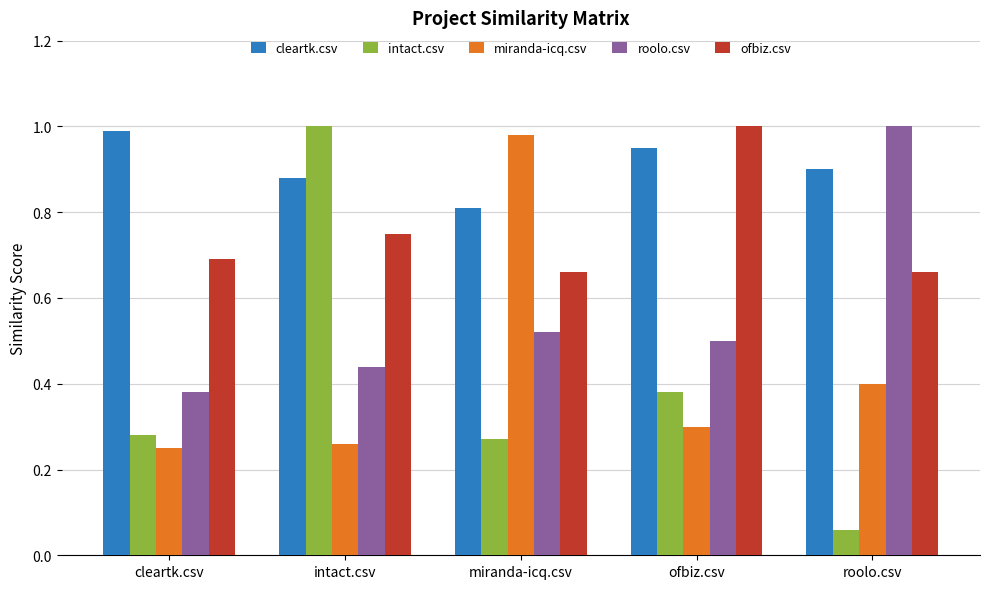

The roolo.csv series shows 0.5 at miranda-icq.csv. True or false?

True